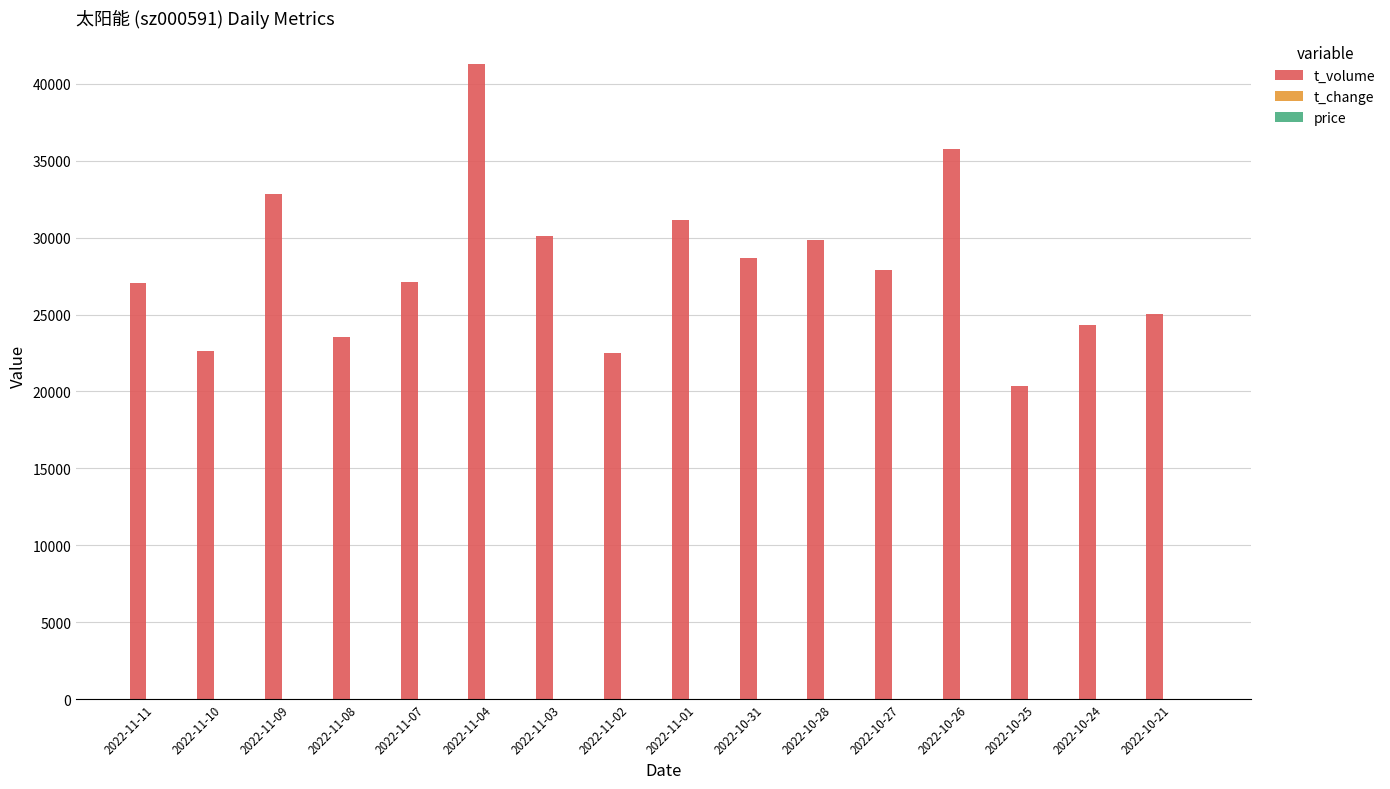

What is the sum of all t_volume values?

450054.0